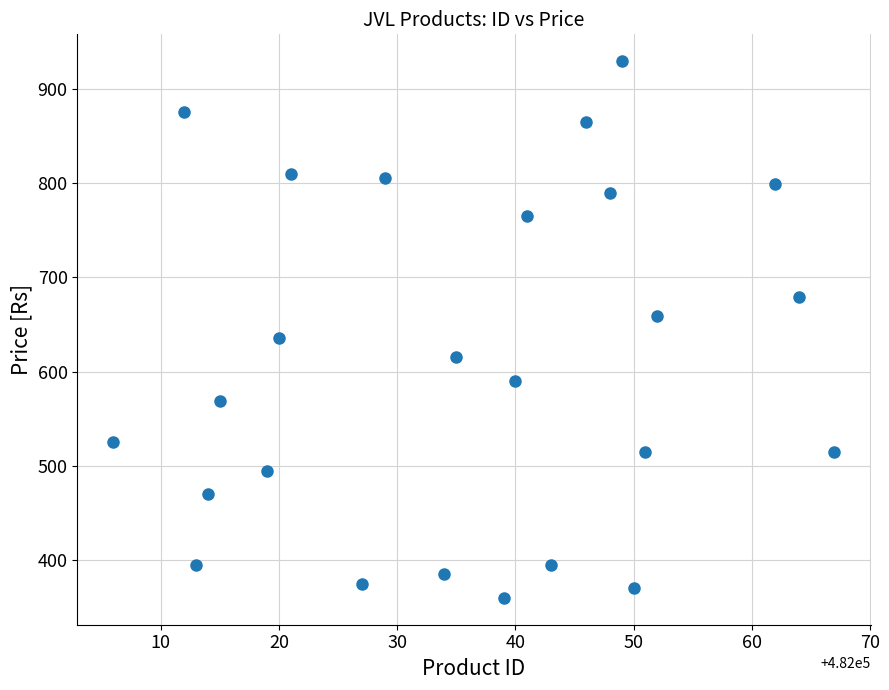

What is the range of X values (max minus min)?

61